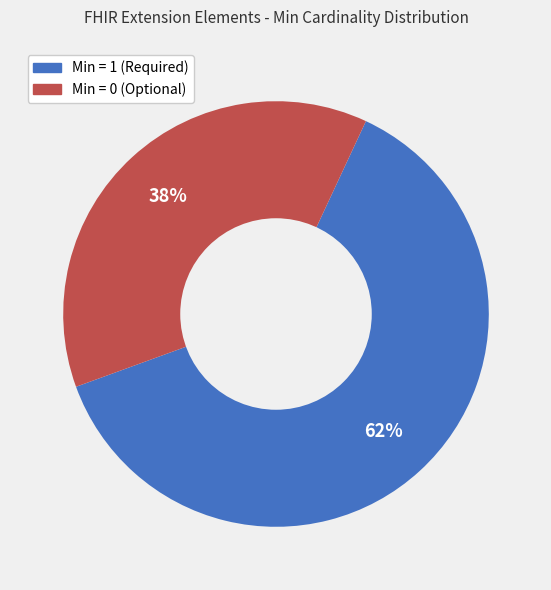

To the nearest percent, what is the average slice percentage?

50%